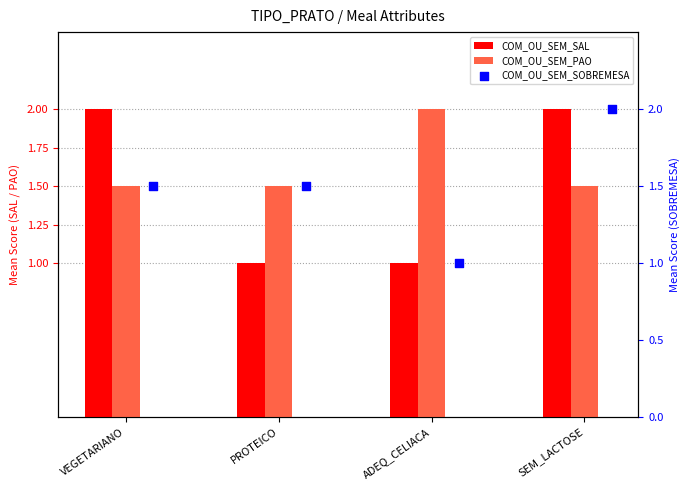

Is the value of COM_OU_SEM_PAO at PROTEICO greater than the value of COM_OU_SEM_SOBREMESA at ADEQ_CELIACA?

Yes